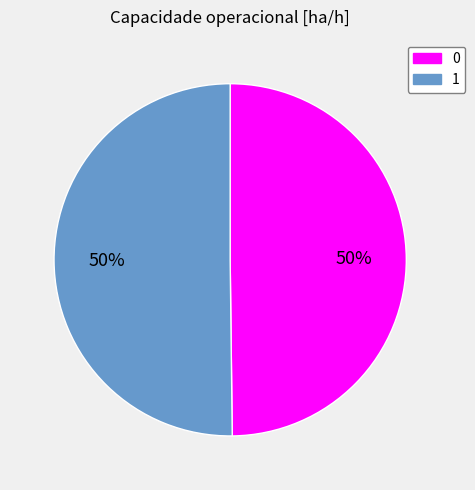

To the nearest percent, what percentage of the pie is 0?

50%